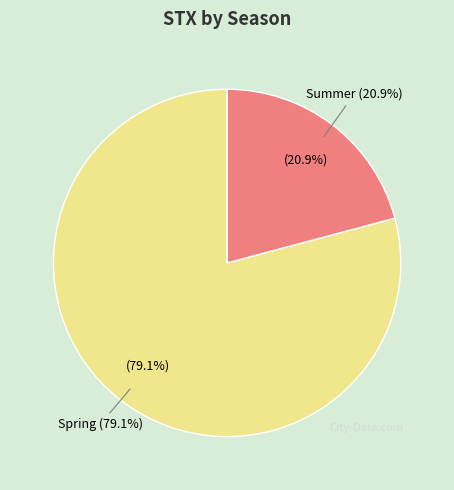

Is there any slice that represents more than half of the pie?

Yes